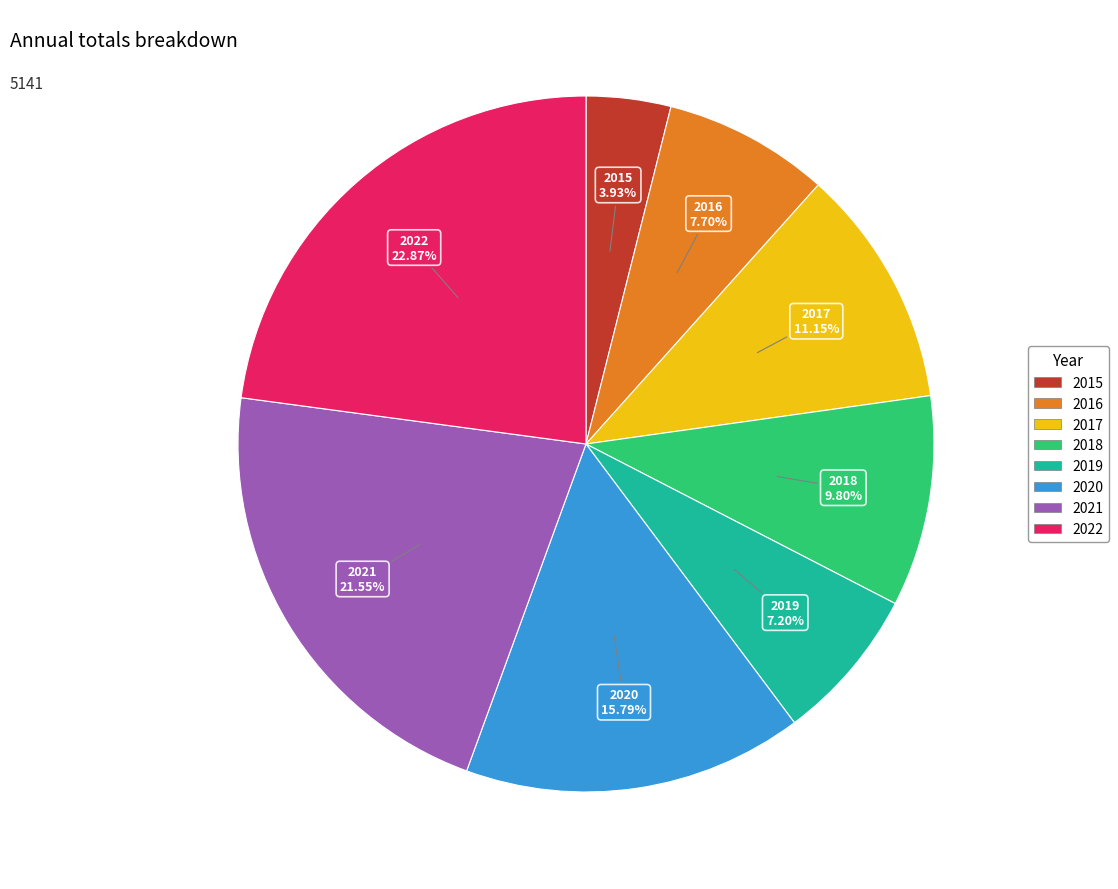

To the nearest percent, what is the combined percentage of 2016 and 2017?

19%